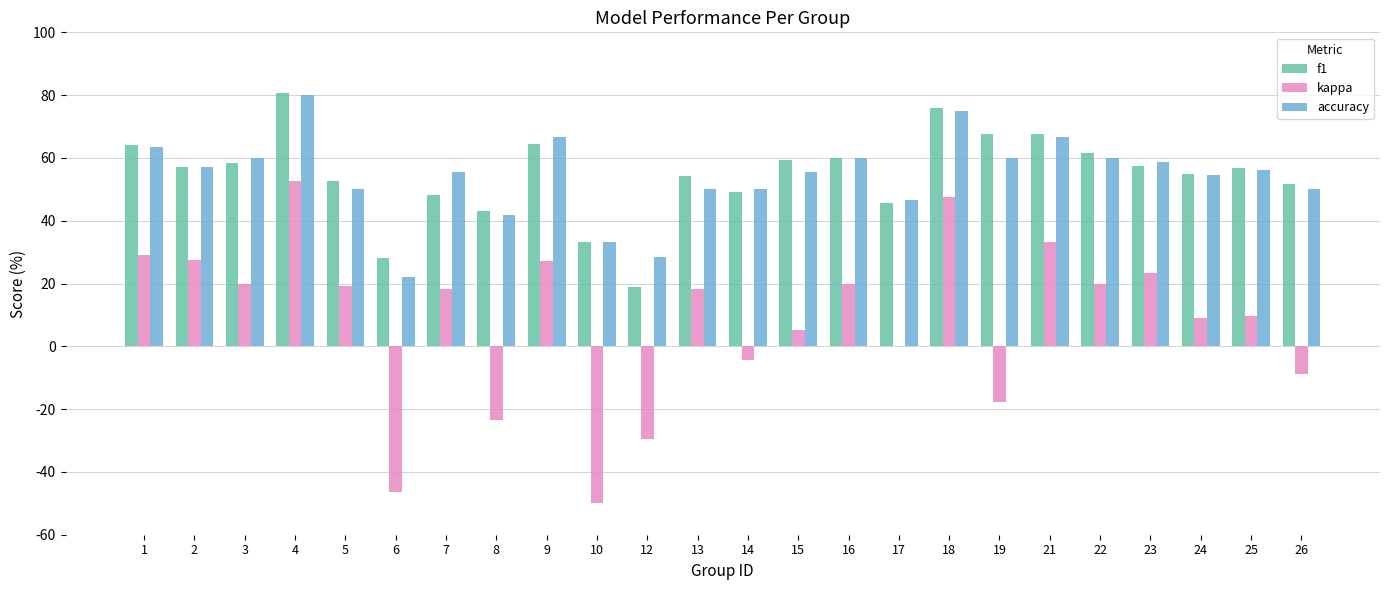

What is the sum of all accuracy values?

1302.3